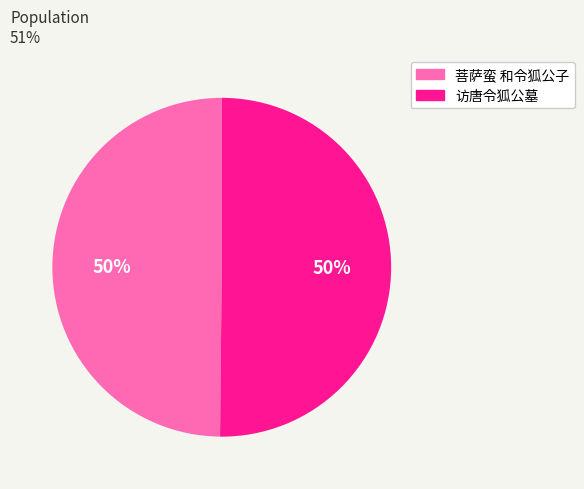

What is the ratio of the value at 访唐令狐公墓 to the value at 菩萨蛮 和令狐公子?

1.0